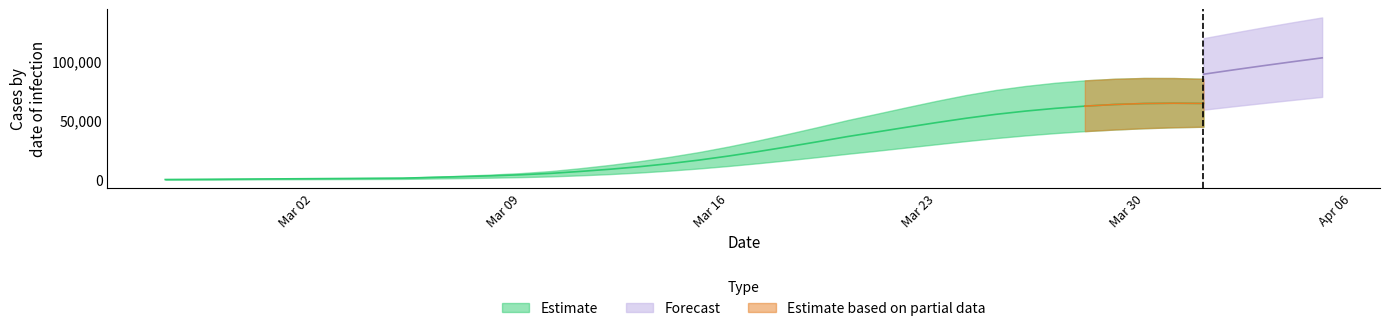

Is this an area chart (filled region under the line)?

No